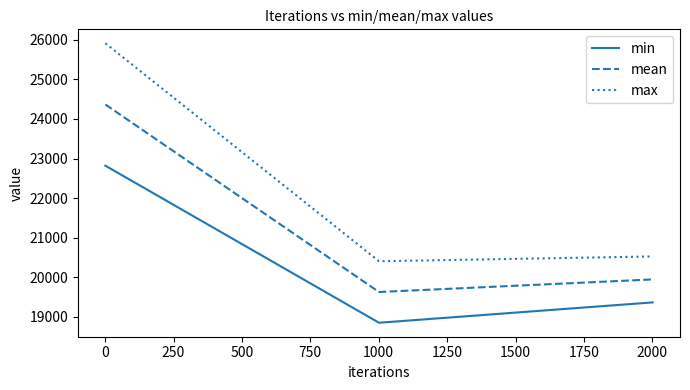

Count the number of categories in the chart.

3